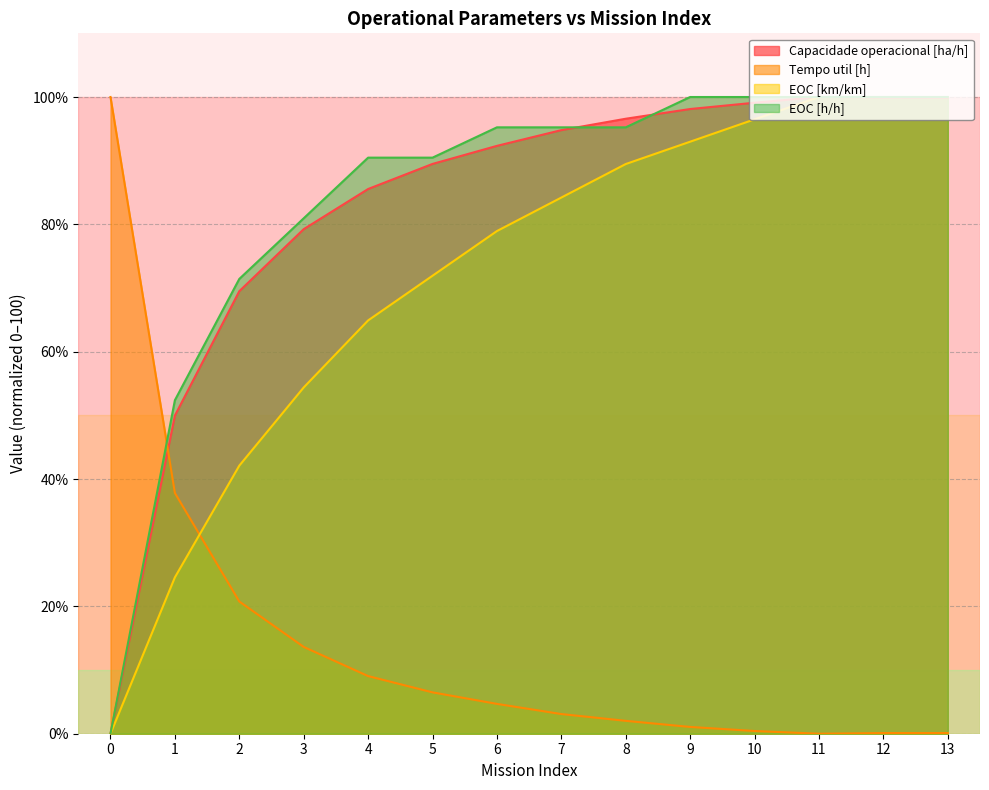

Is it true that EOC [km/km] equals 119.4 at 6?

False